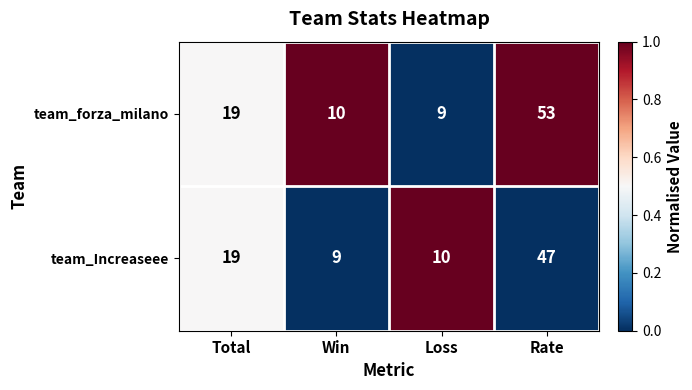

Read the team_Increaseee value at Loss, to the nearest 5.

10